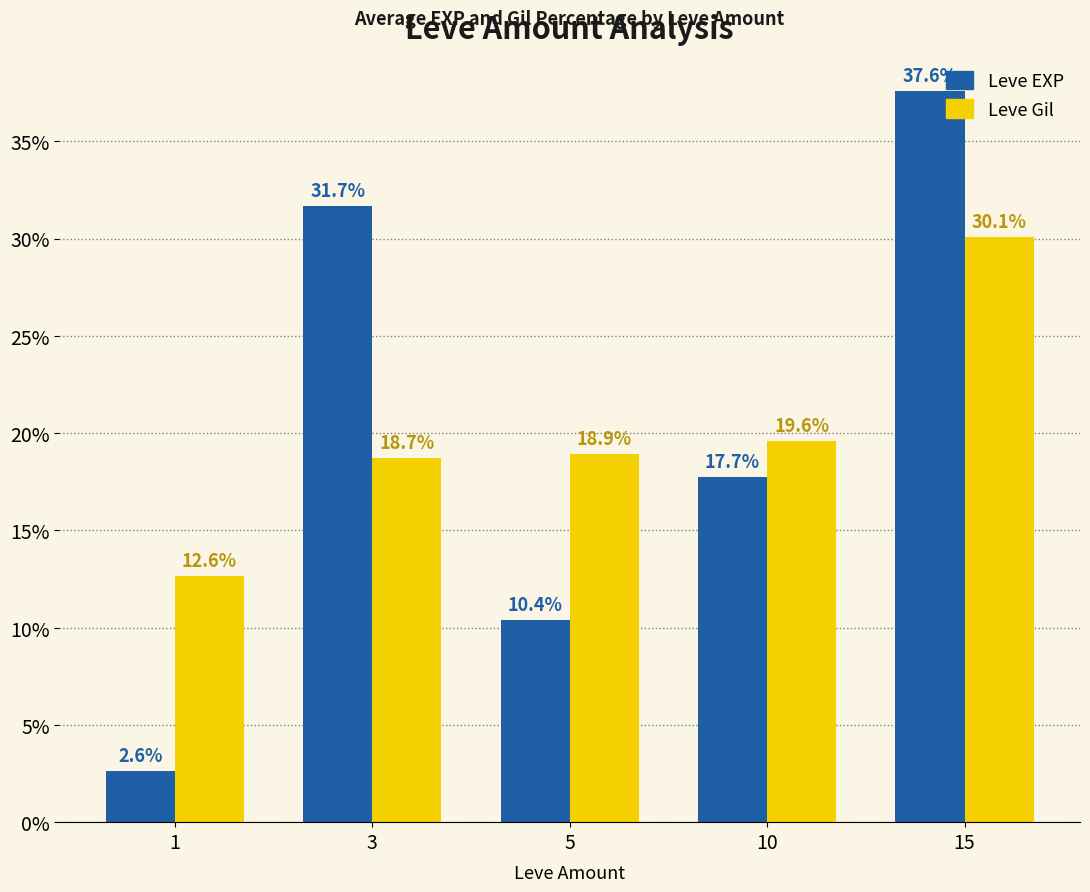

Are the bars horizontal?

No